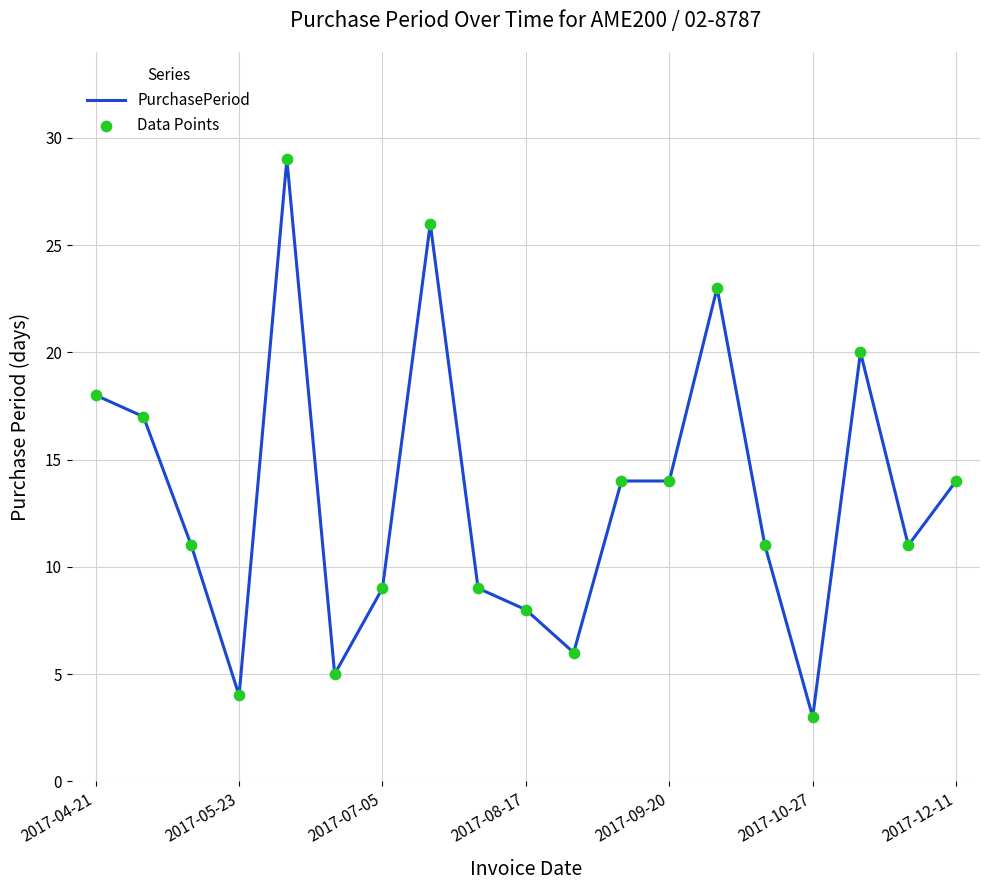

What is the maximum value shown in the chart?

29